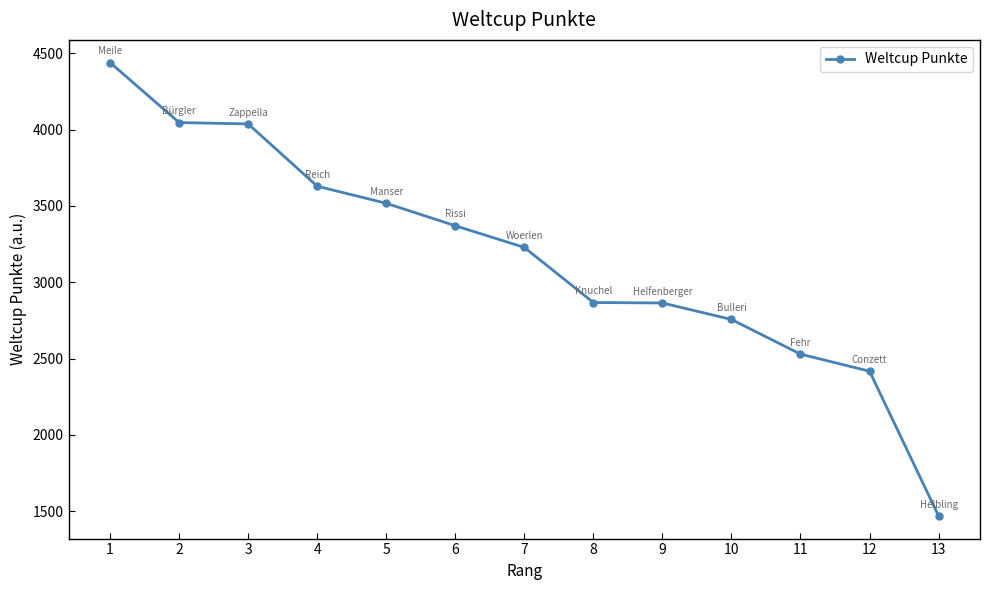

What is the value of the 2nd point from the left?

4046